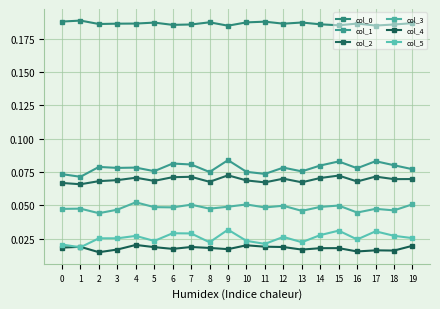

At which category does col_0 reach its first local peak?

1